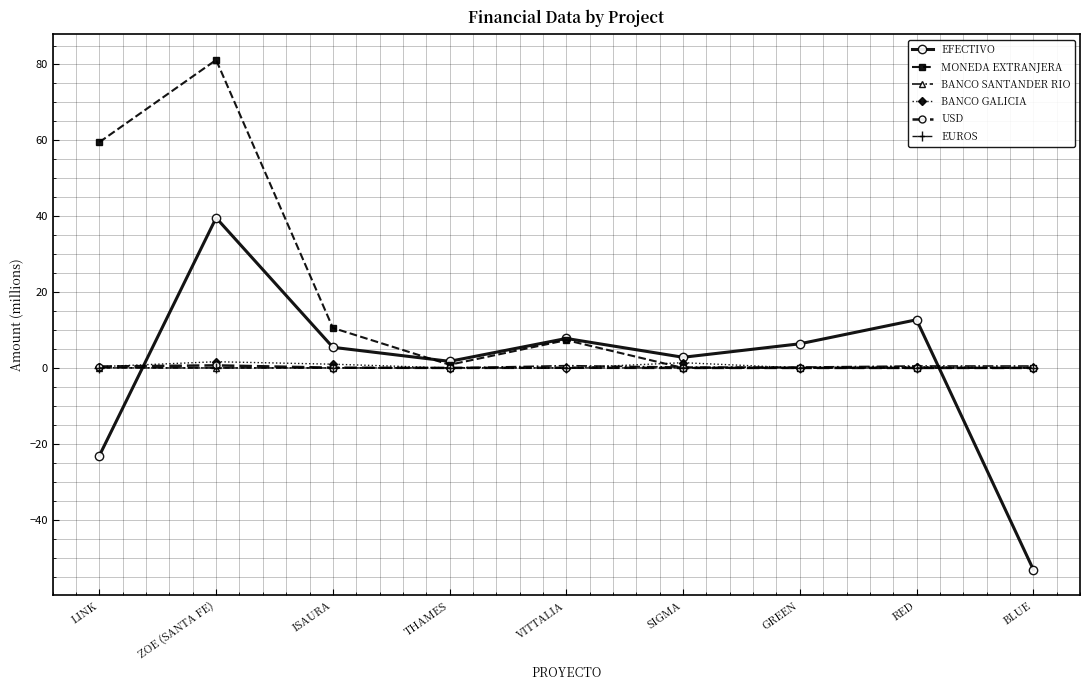

What is the total value across all series at BLUE?

-52.6